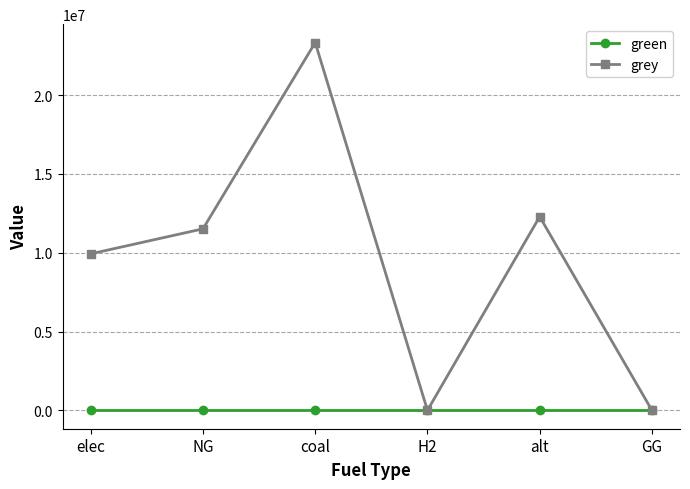

Rank the series by their average value, from lowest to highest.

green, grey